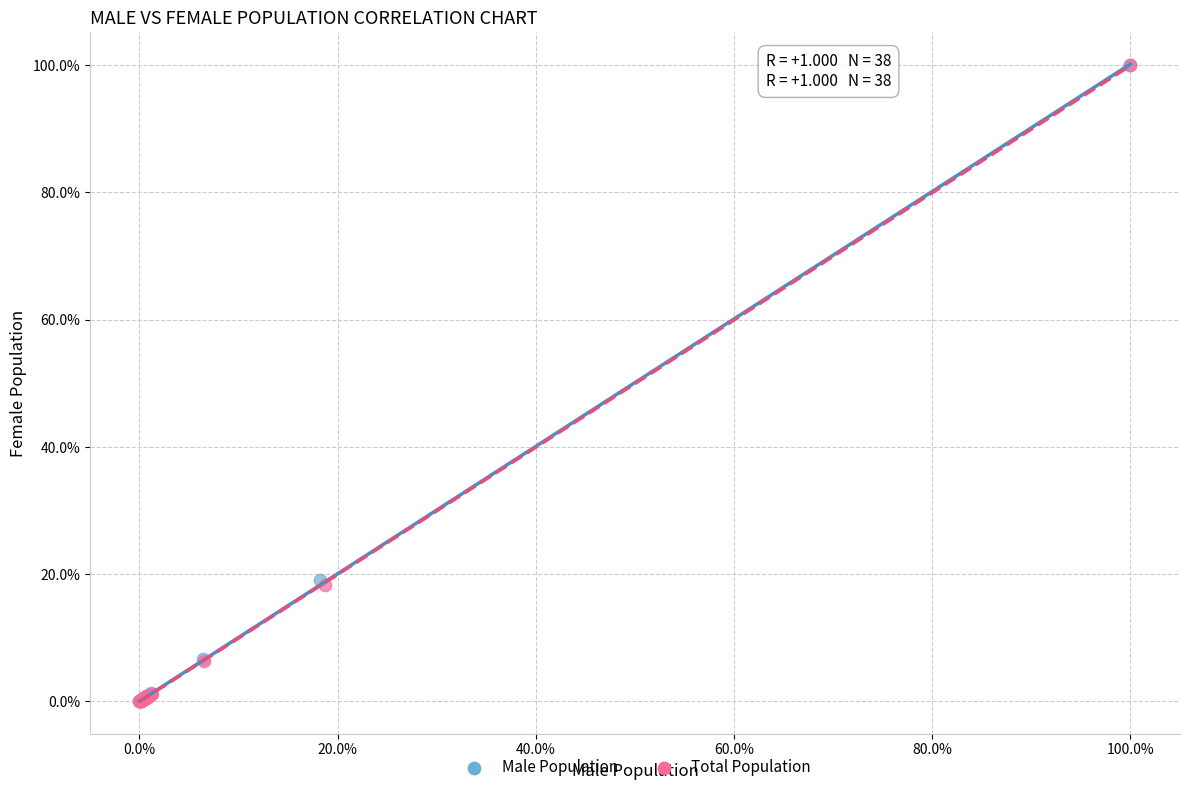

What are all the series names shown in the legend?

Male Population, Total Population